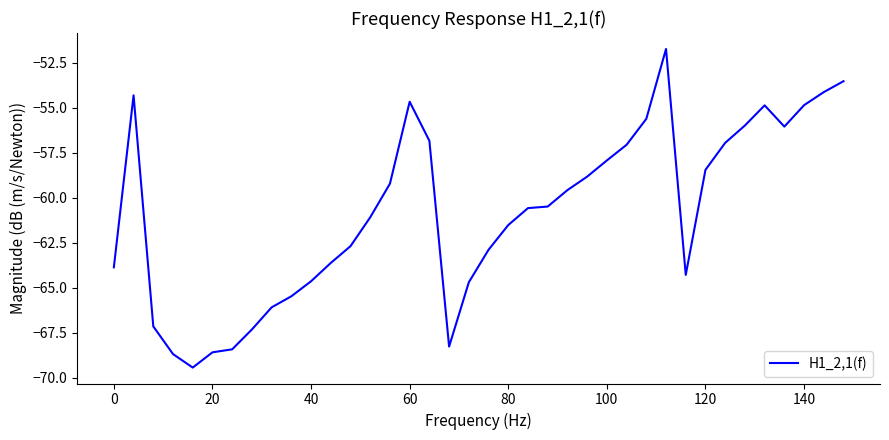

What is the minimum value shown in the chart?

-69.4